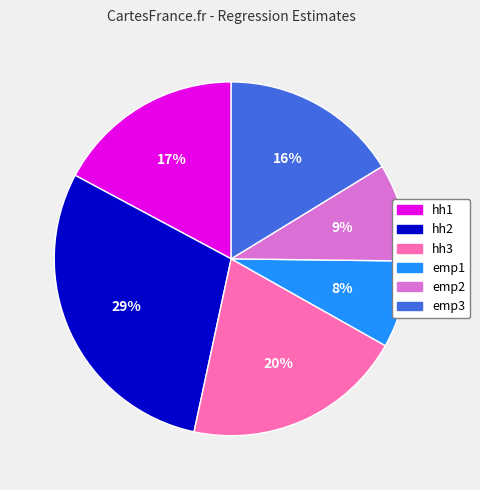

How many slices are in this pie chart?

6